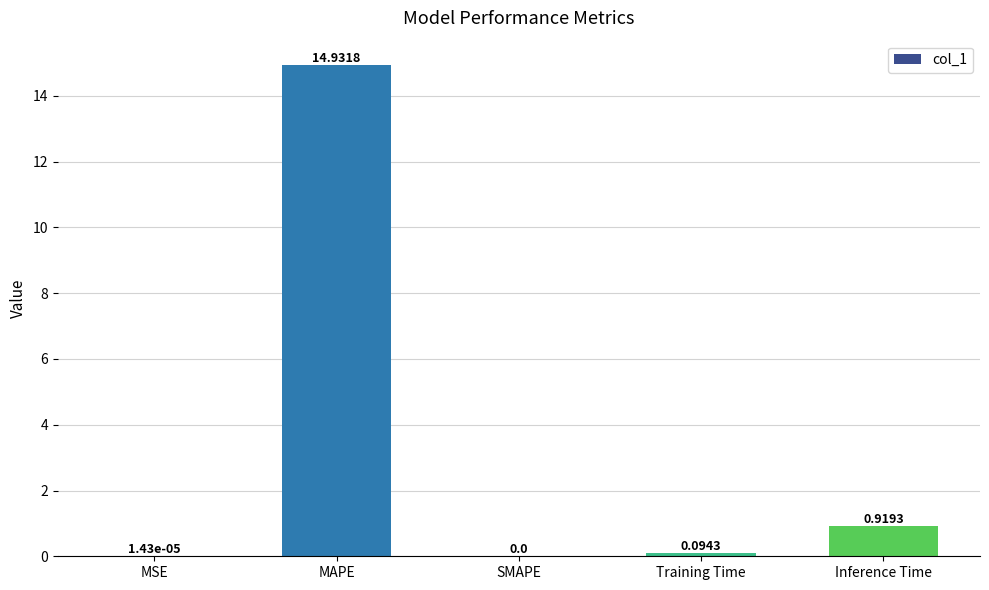

Which category has the highest value across all series?

MAPE